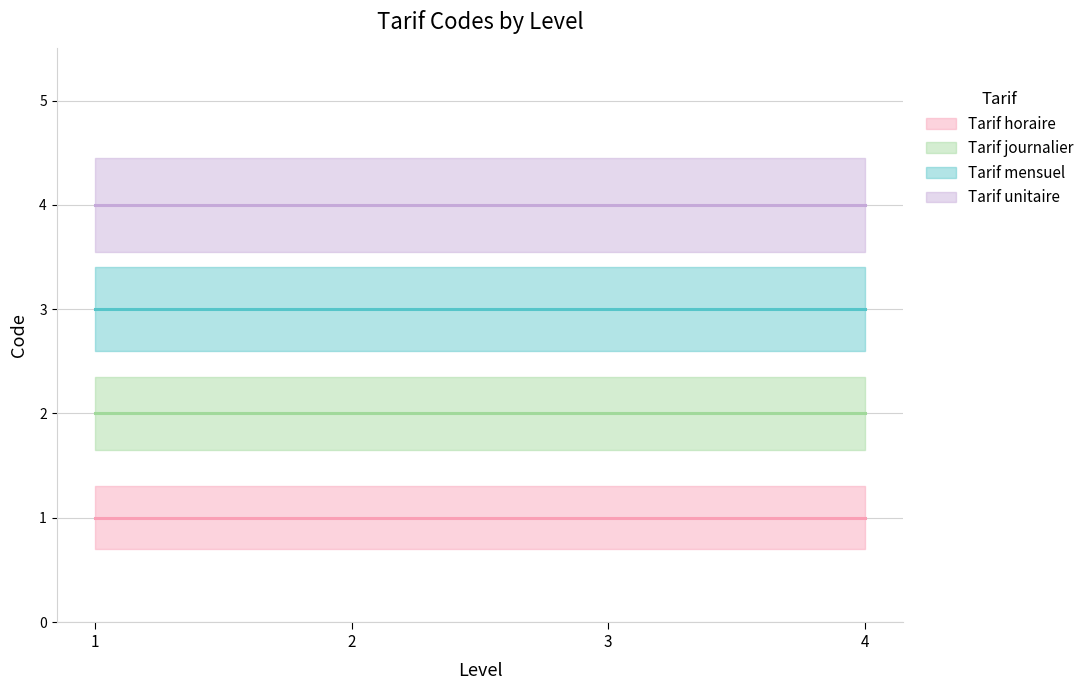

What is the average value of the Tarif horaire series?

1